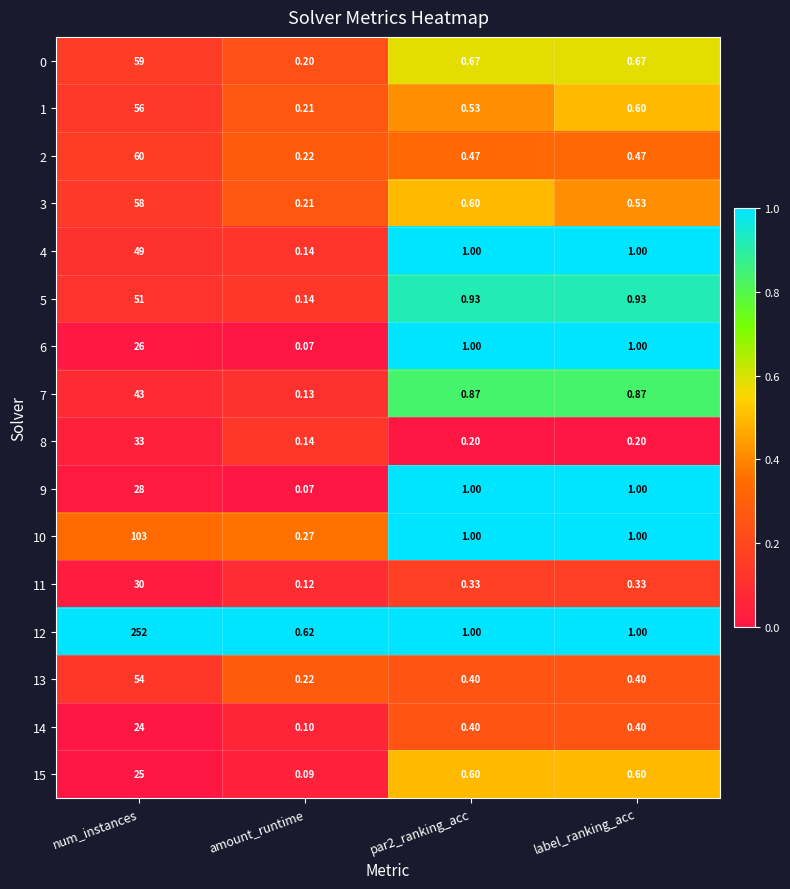

Is the value of 1 at par2_ranking_acc greater than the value of 0 at label_ranking_acc?

No